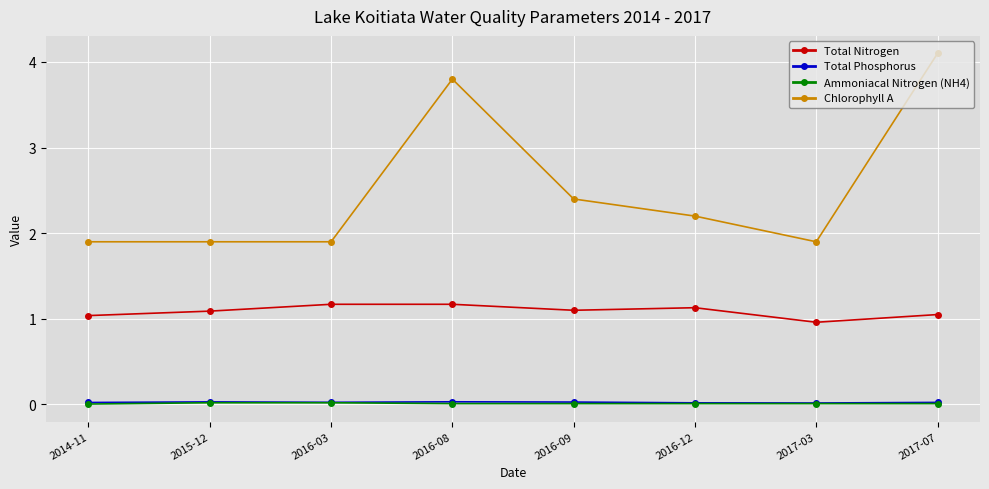

At how many categories does at least one series exceed 0?

8